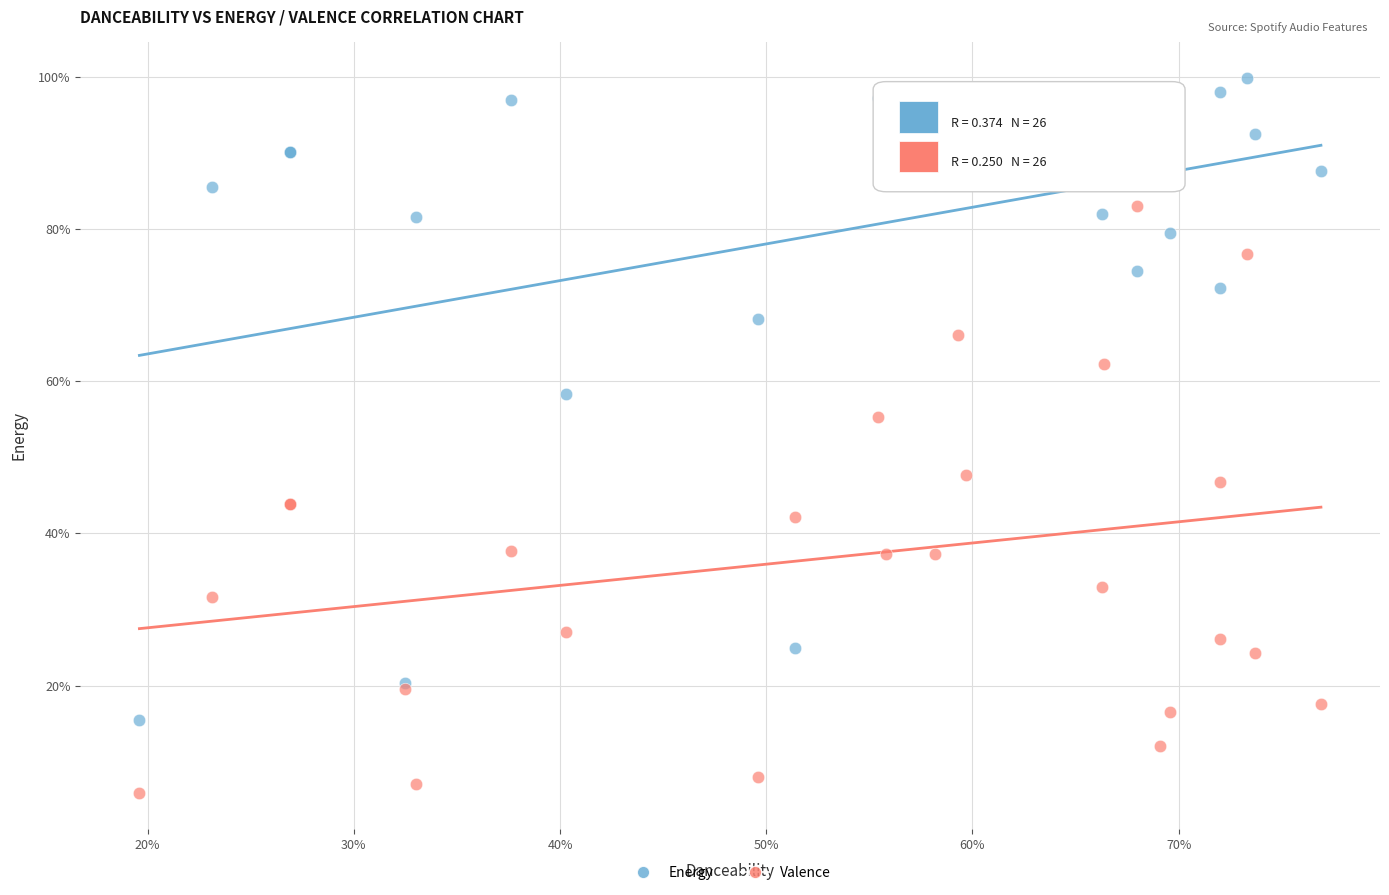

Which series reaches the maximum Y coordinate?

Energy